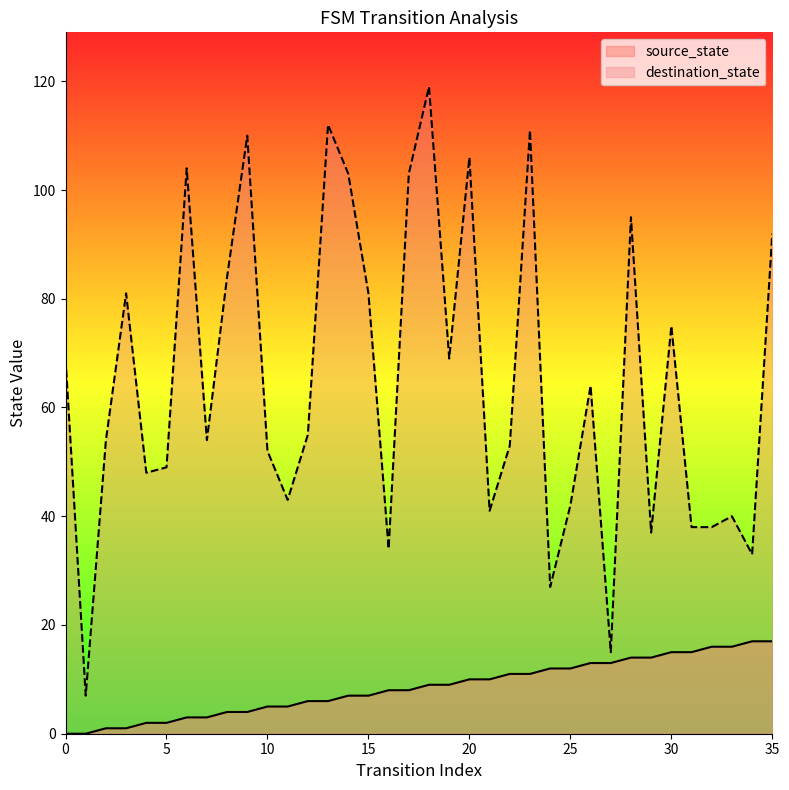

True or false: source_state has a value of 16 at 33.

True